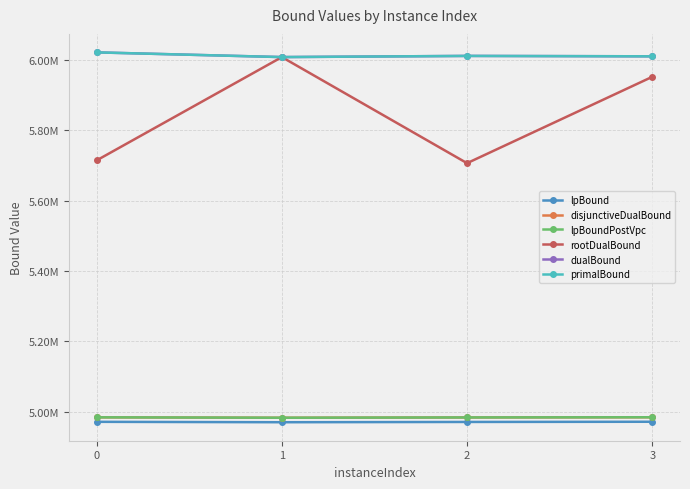

Is this an area chart (filled region under the line)?

No